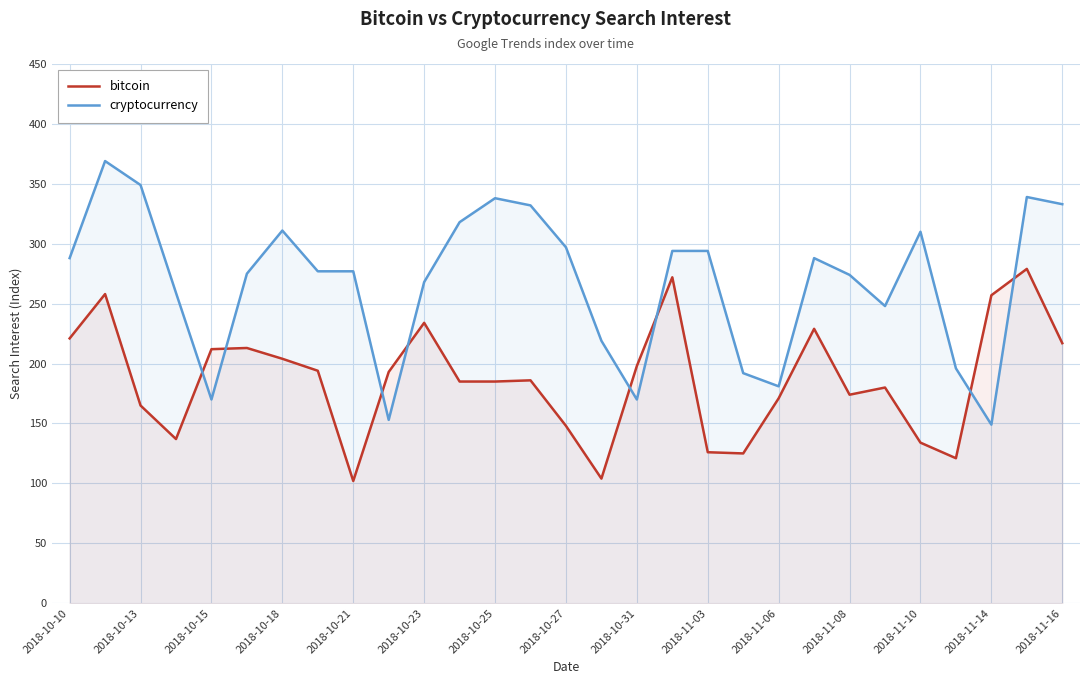

Rank the series by their average value, from highest to lowest.

cryptocurrency, bitcoin